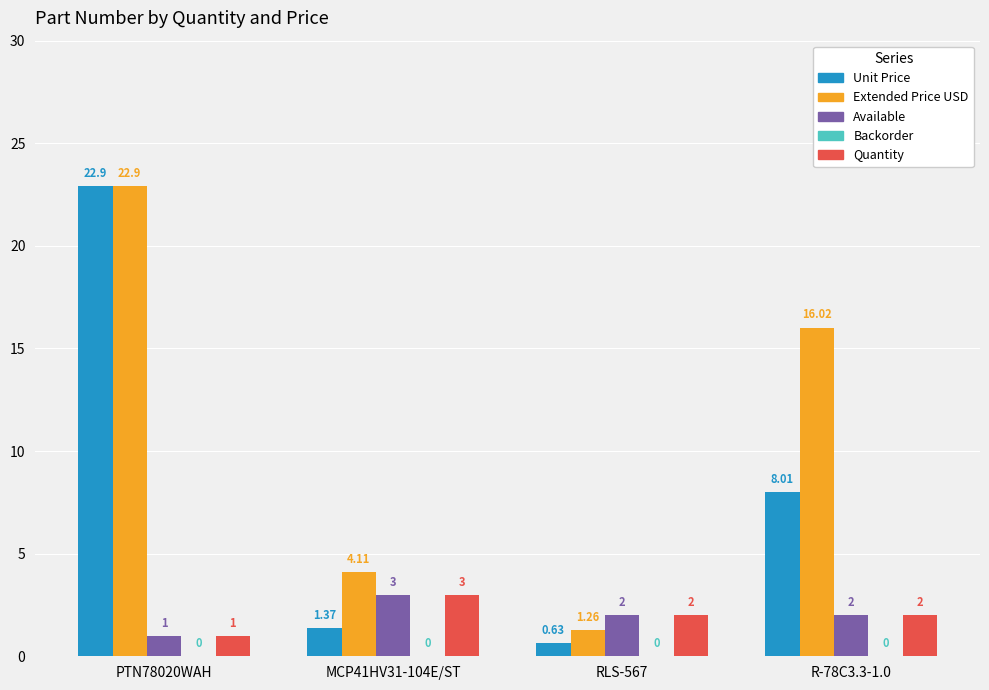

What is the average value of the Unit Price series?

8.2